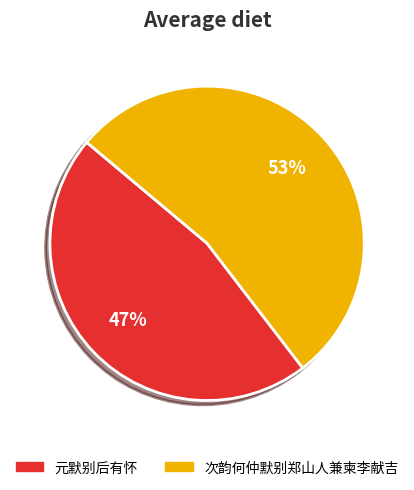

Is it true that 元默别后有怀 is 47% of the pie?

True